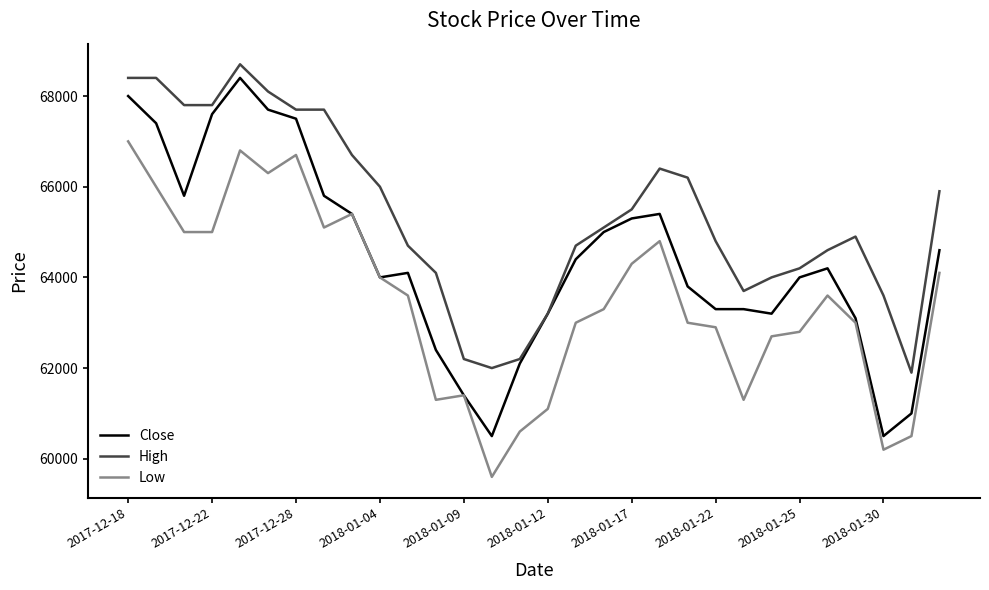

True or false: High and Low cross at least once.

False